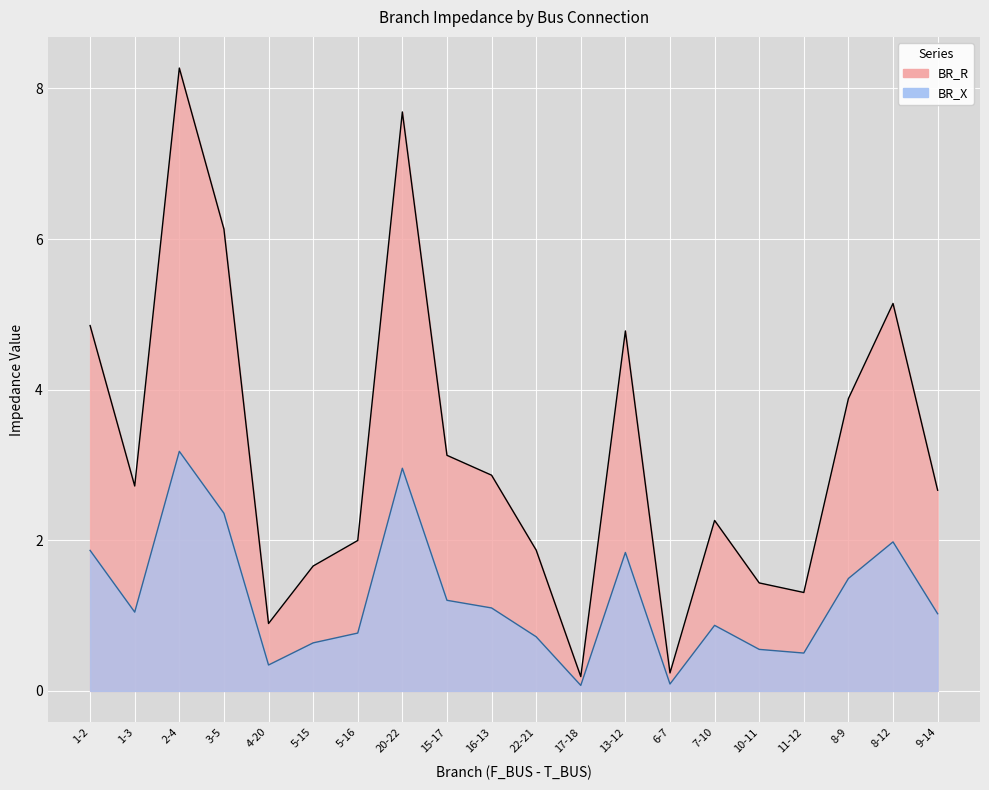

True or false: BR_R and BR_X cross at least once.

False